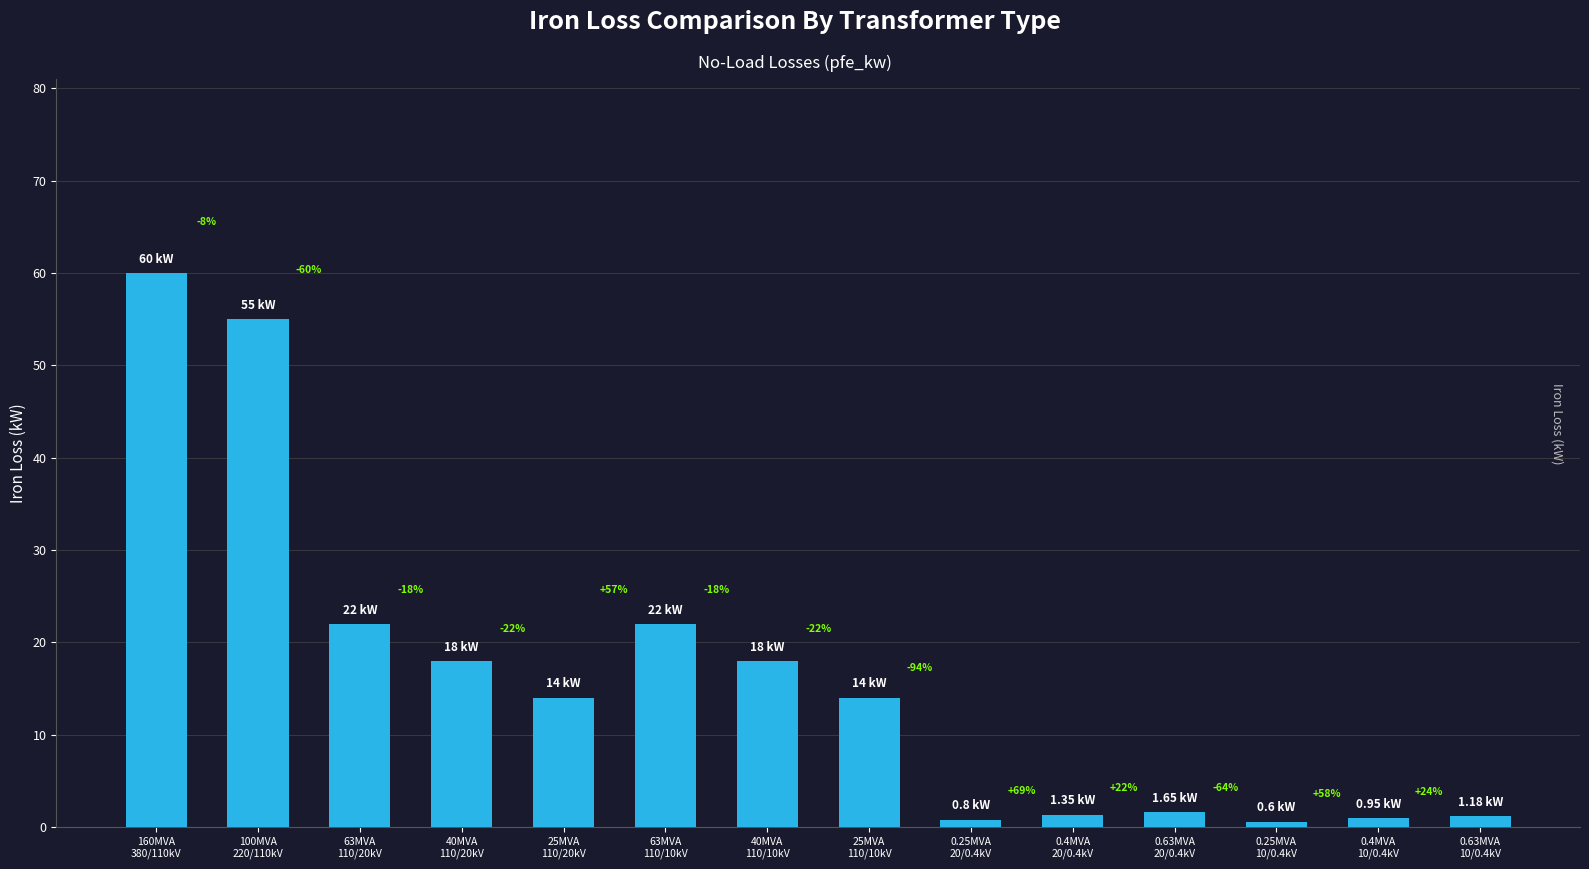

What is the change in value from 40MVA
110/20kV to 63MVA
110/10kV?

+4.0